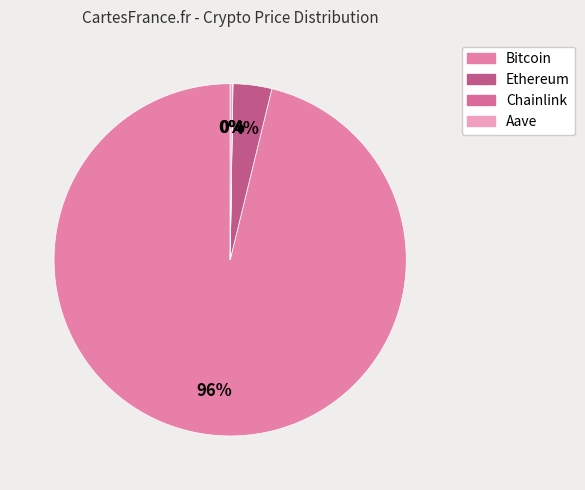

Combined, do Aave and Chainlink account for over 50%?

No